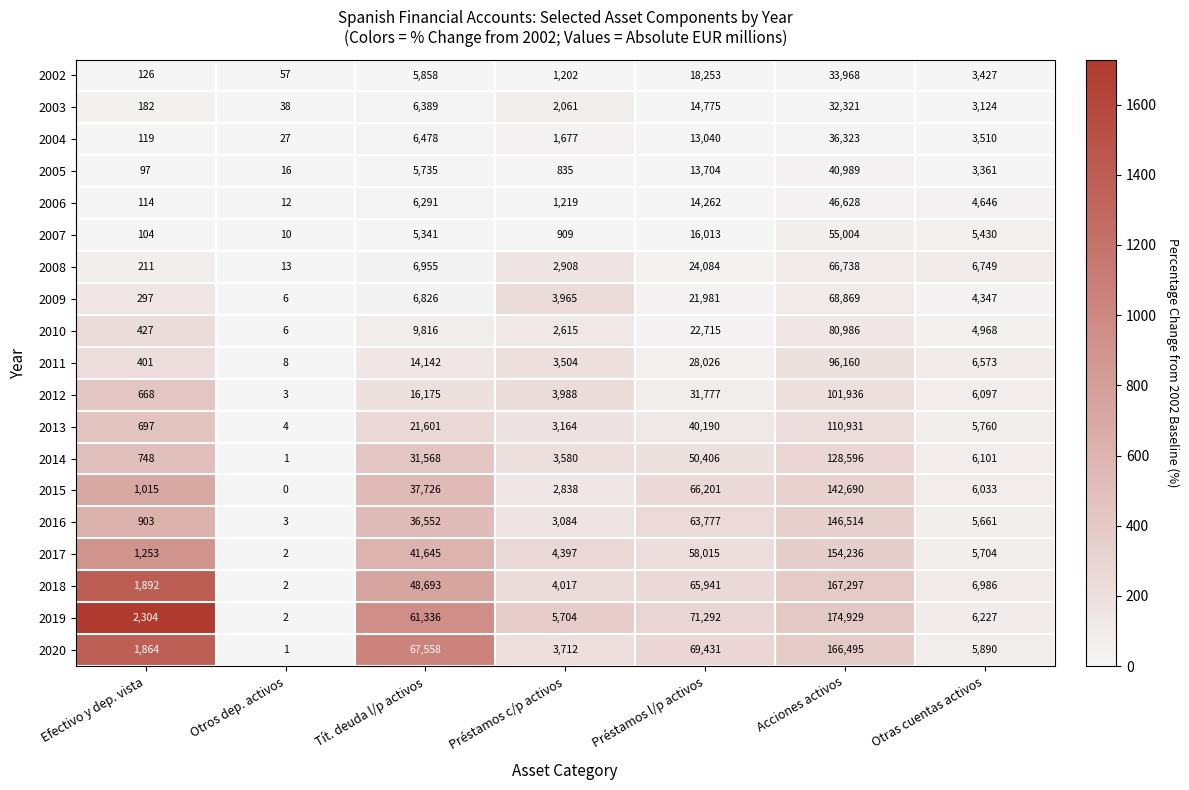

At how many categories does at least one series exceed 29016?

3